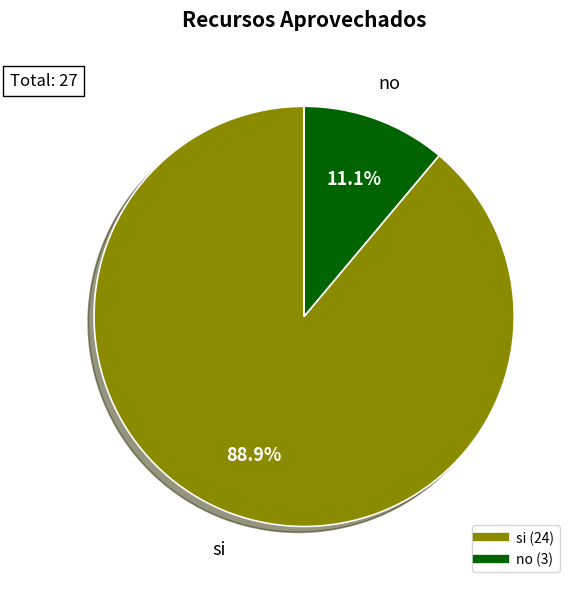

What percentage is the no slice, to the nearest percent?

11%